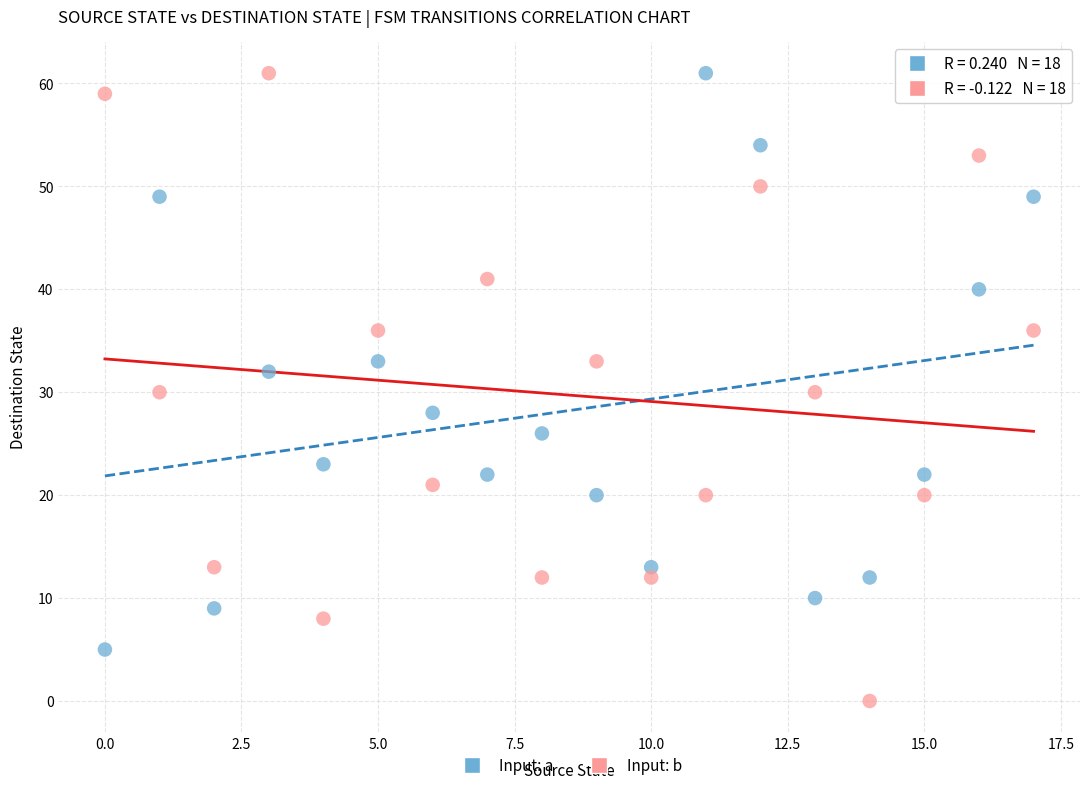

What are all the series names shown in the legend?

Input: a, Input: b